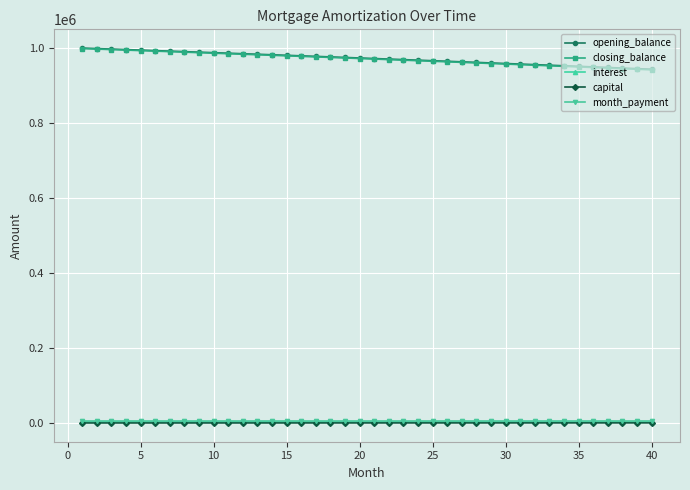

Which series has the widest spread of values?

closing_balance